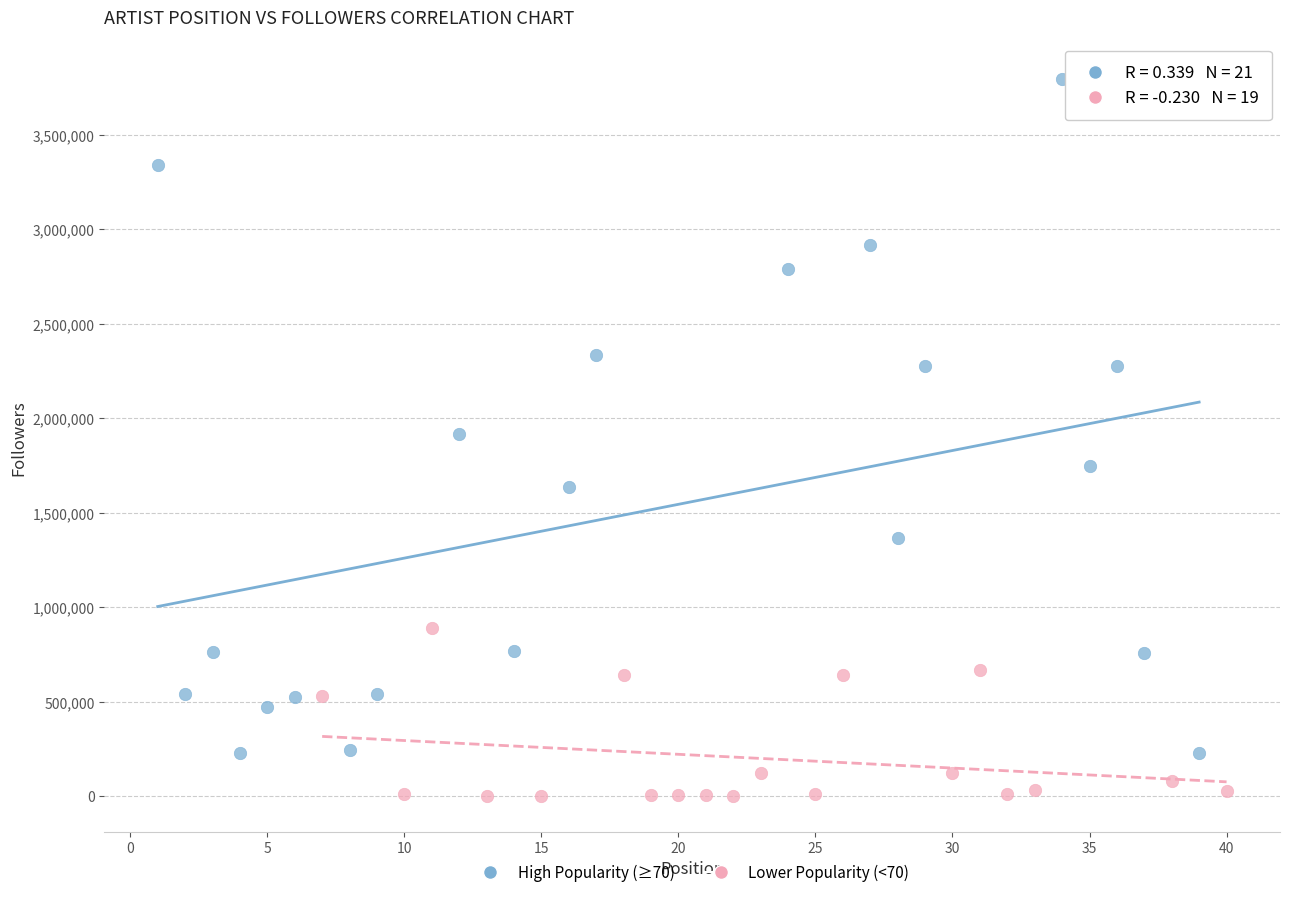

Which series reaches the minimum Y coordinate?

Lower Popularity (<70)